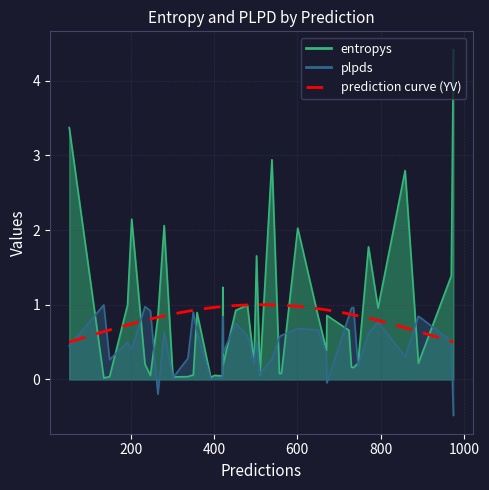

What is the sum of the plpds values at 510 and 794?

0.8